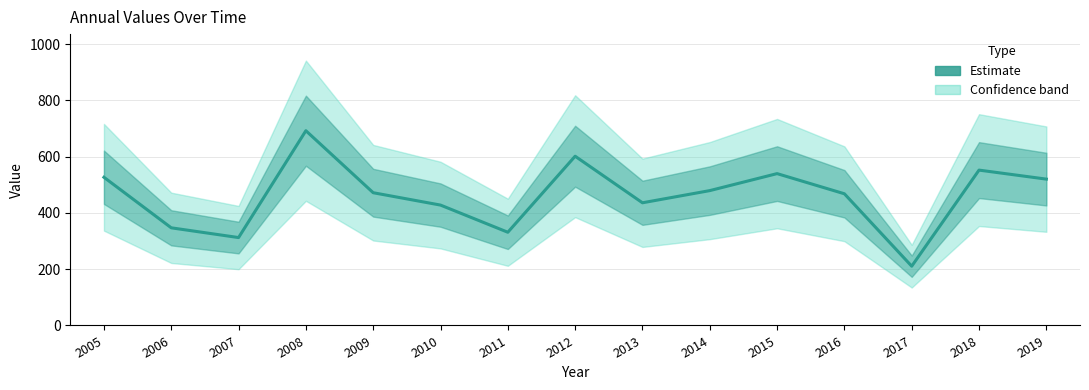

Where does the data first go above 471?

2005